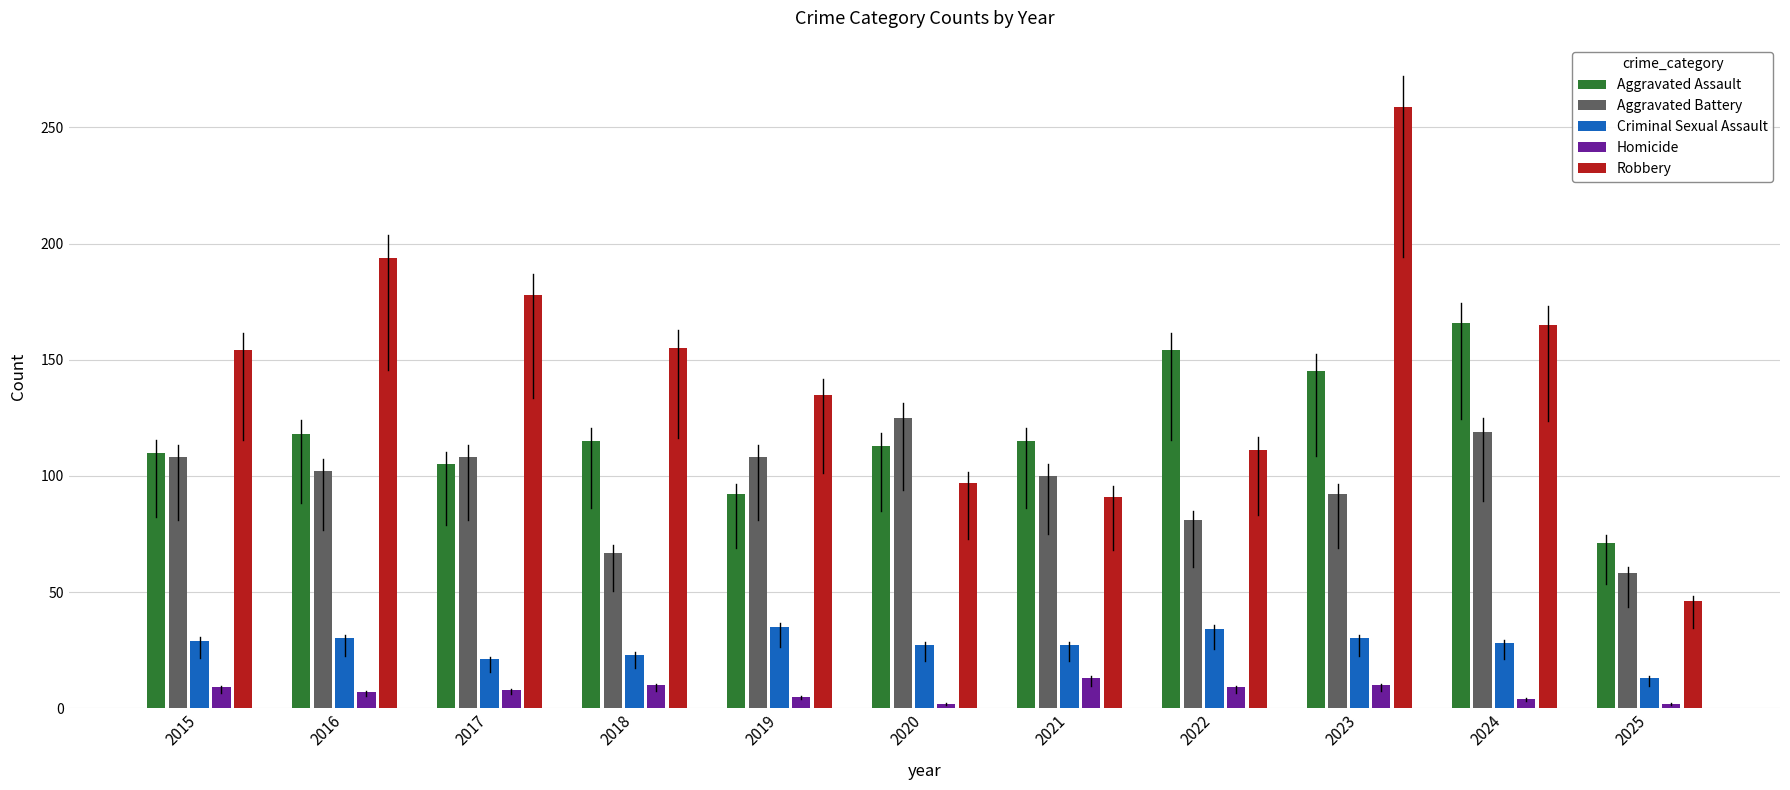

Which series has the largest total across all categories?

Robbery